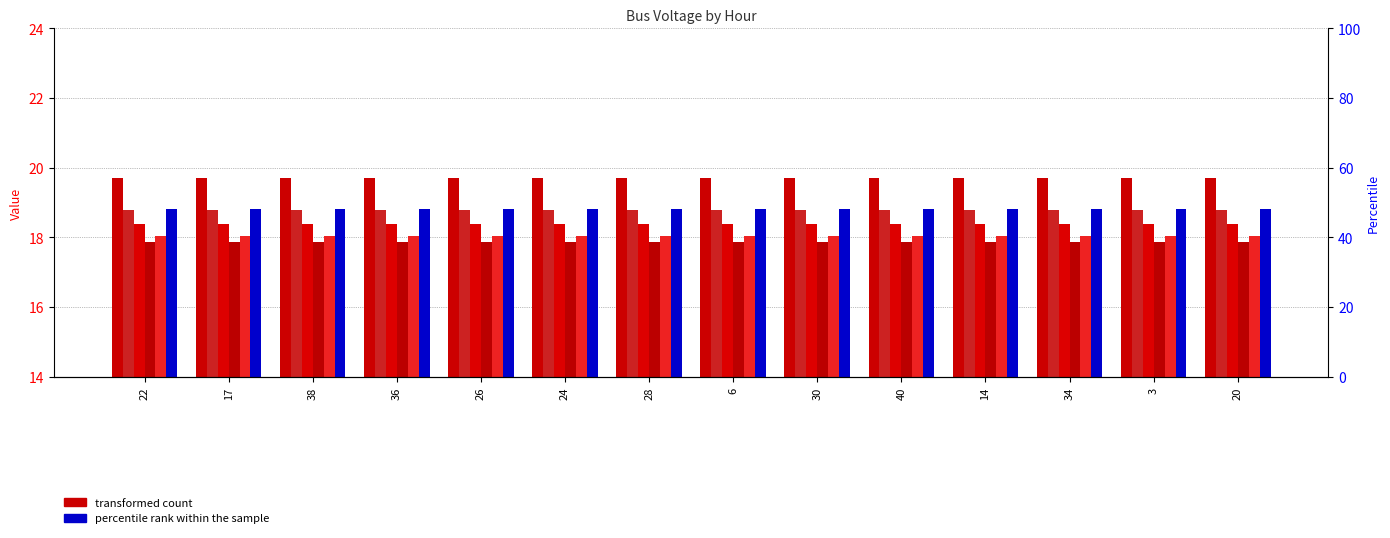

What is the smallest value displayed?

17.9